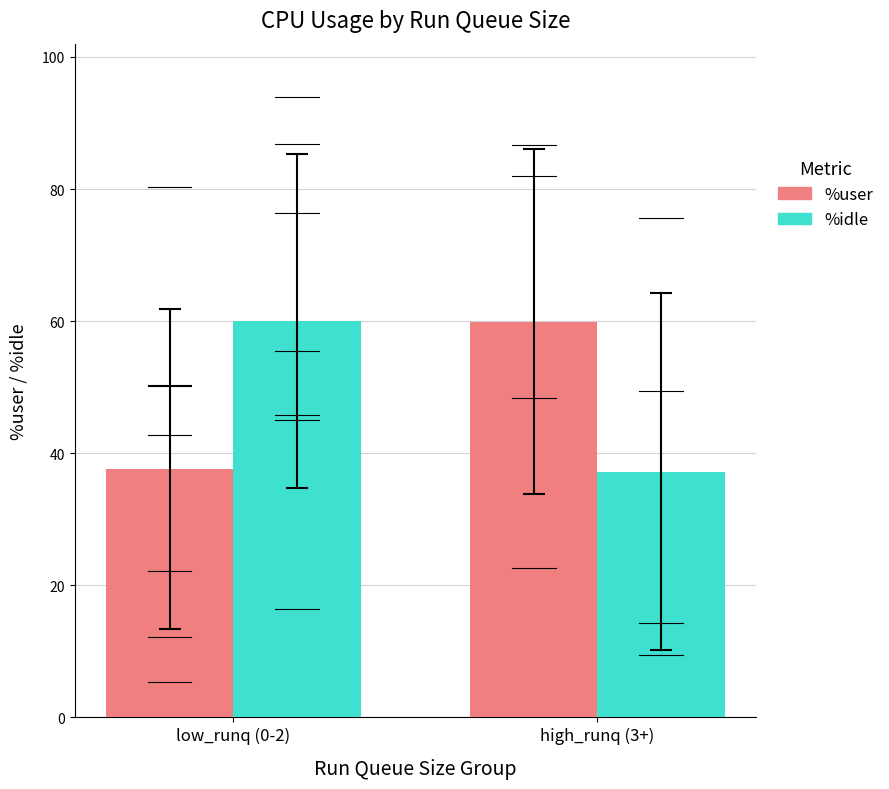

Which label corresponds to the largest value in the chart?

low_runq (0-2)